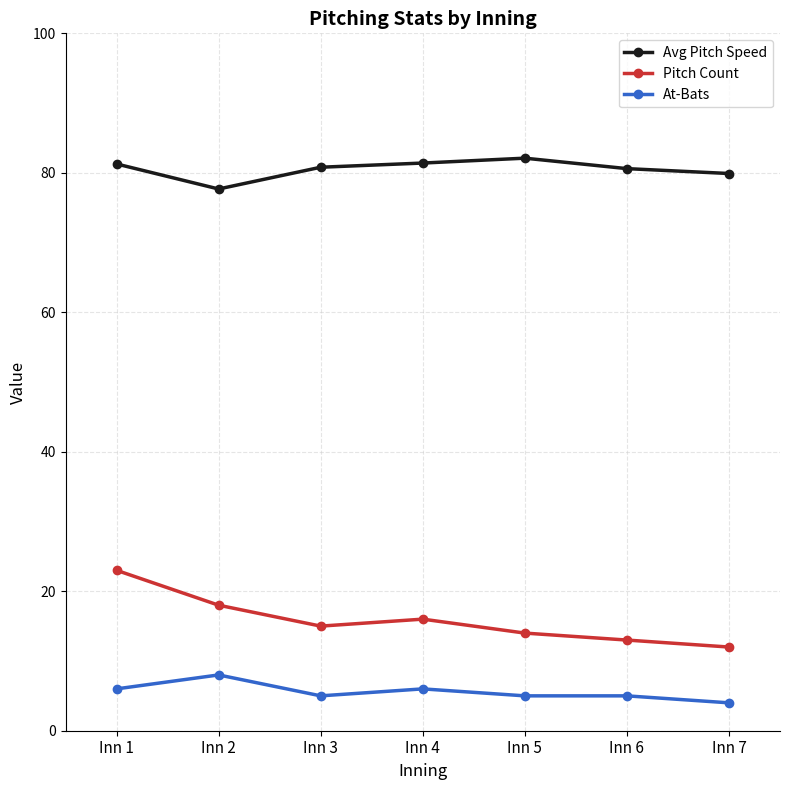

True or false: At-Bats has more than 0 interior local peaks.

True